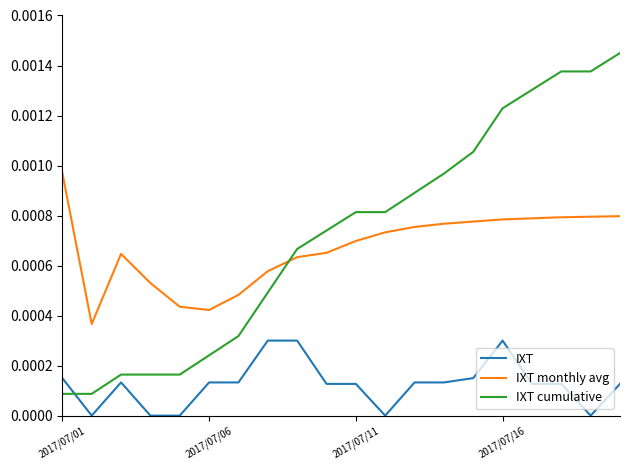

How many intersections are there between IXT cumulative and IXT monthly avg?

1